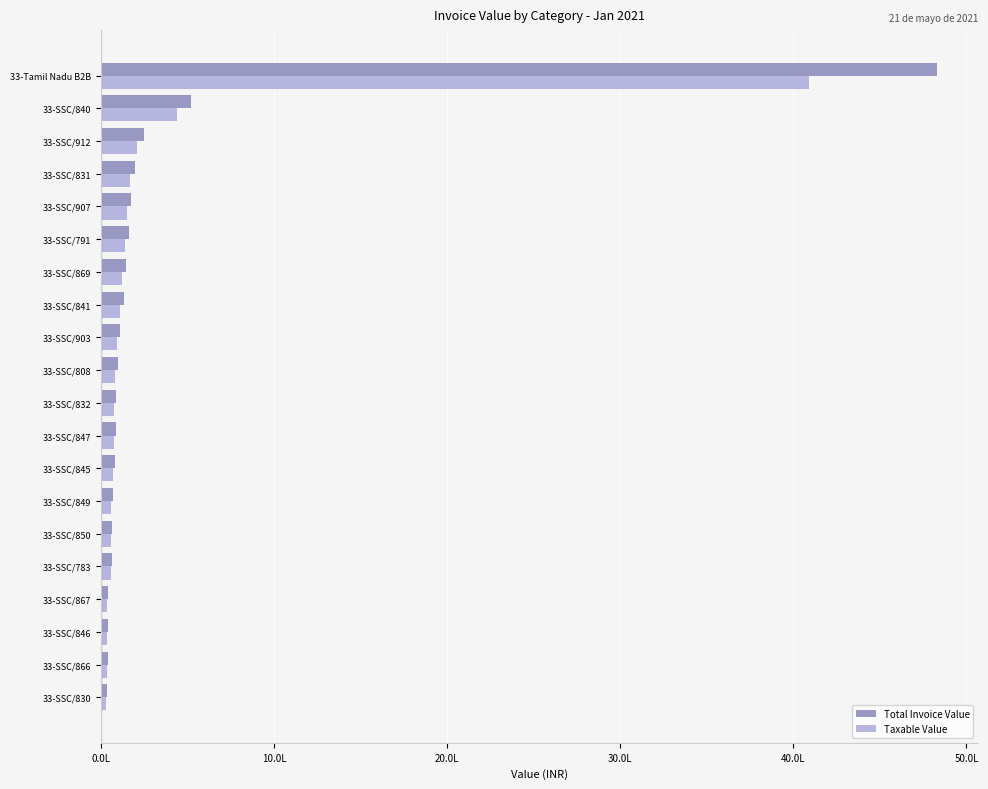

What are all the series names shown in the legend?

Total Invoice Value, Taxable Value